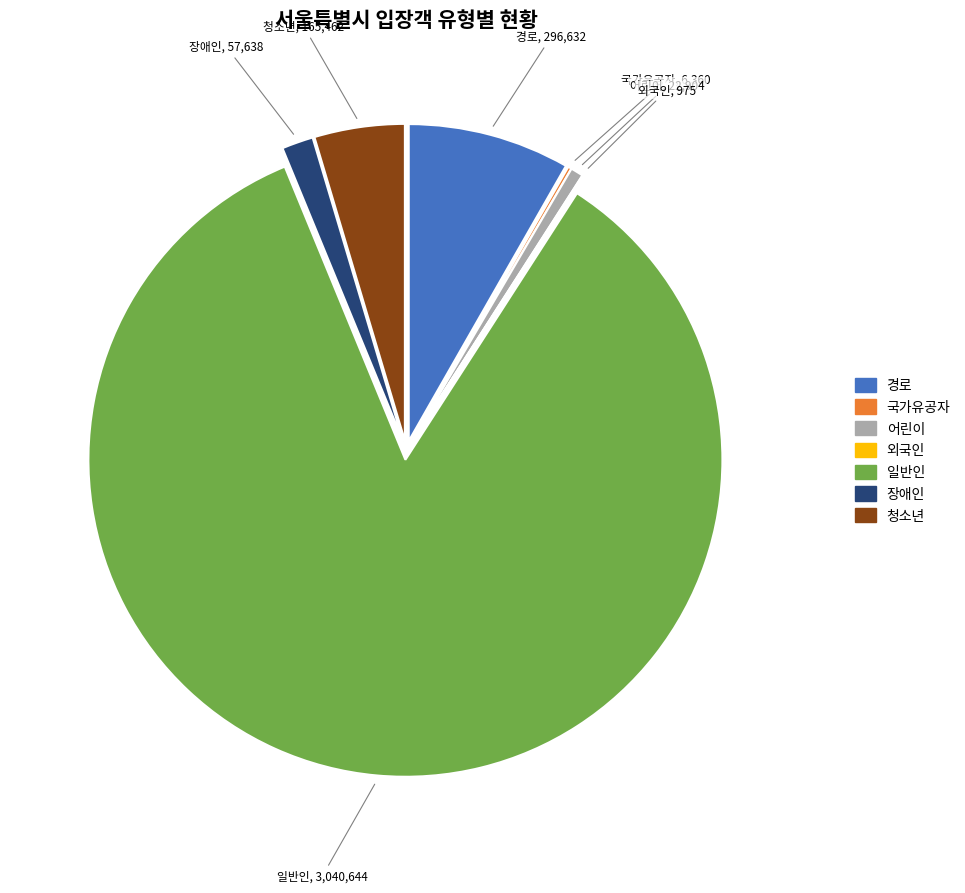

Does 일반인 account for over 50% of the chart?

Yes